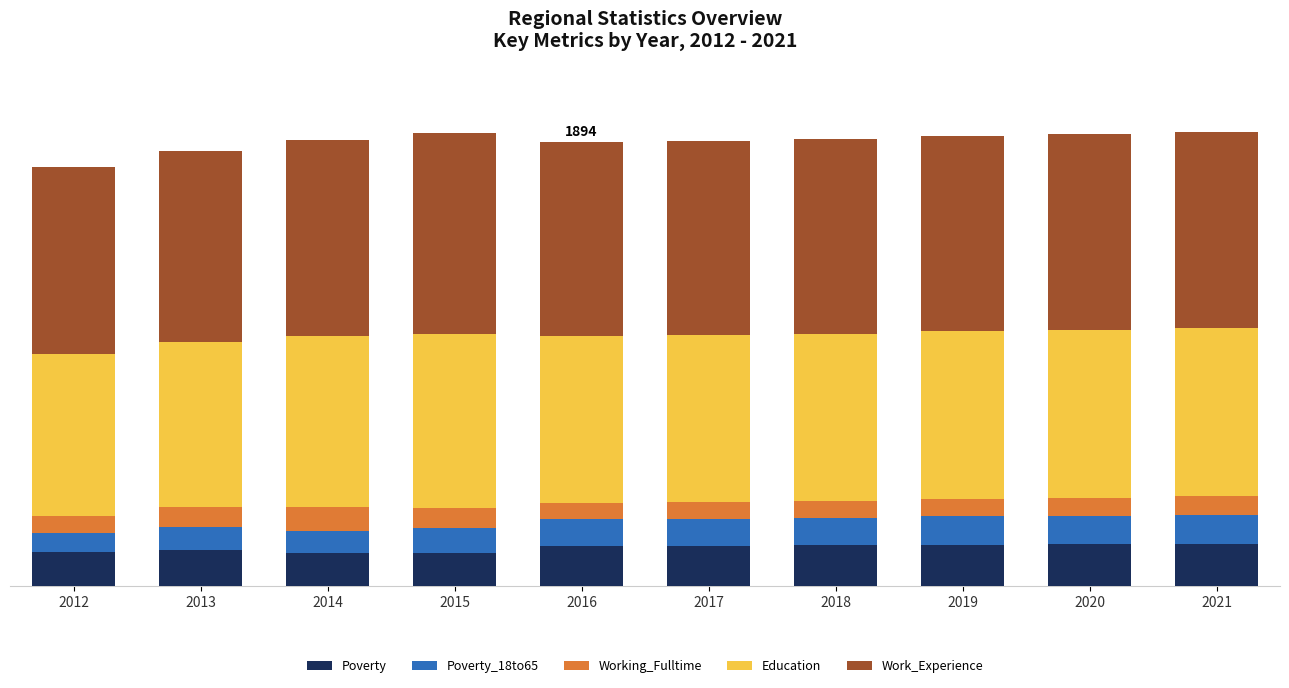

Between 2021 and 2020, which is larger?

2021